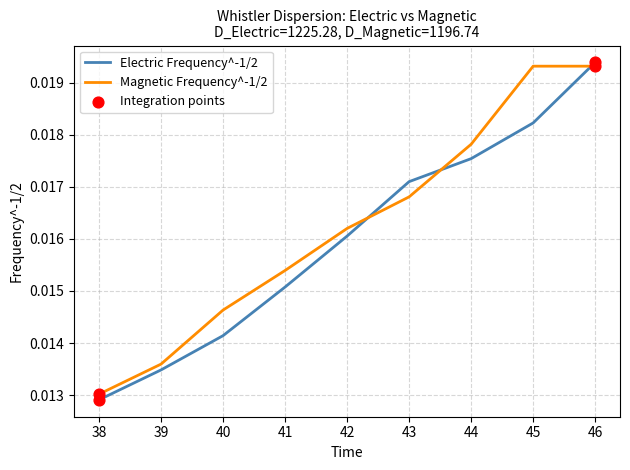

Is the value of Magnetic Frequency^-1/2 at 39 greater than the value of Electric Frequency^-1/2 at 42?

No